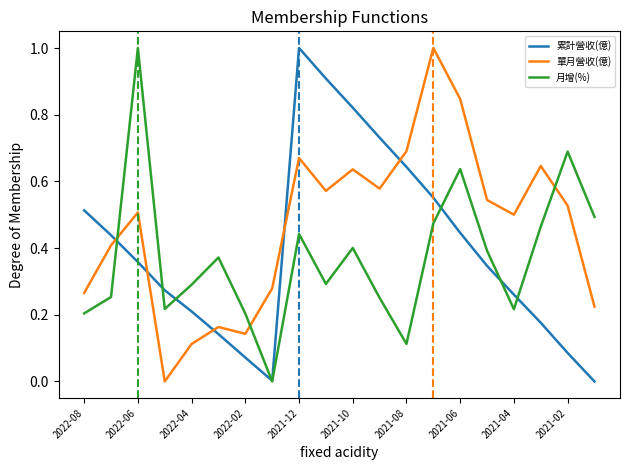

In 累計營收(億), how many points are higher than both neighbors (excluding endpoints)?

1